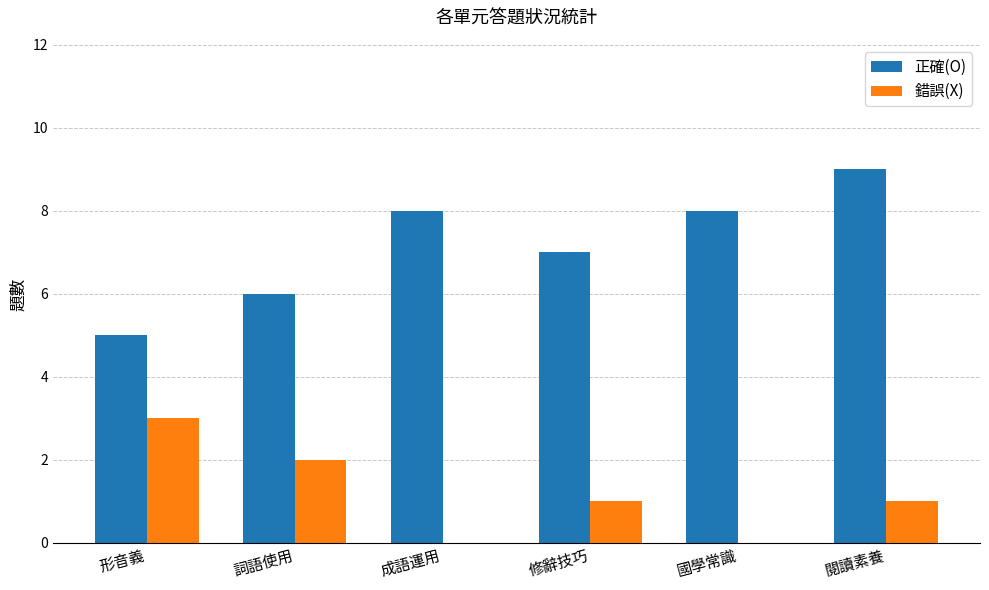

Which label corresponds to the largest value in the chart?

閱讀素養